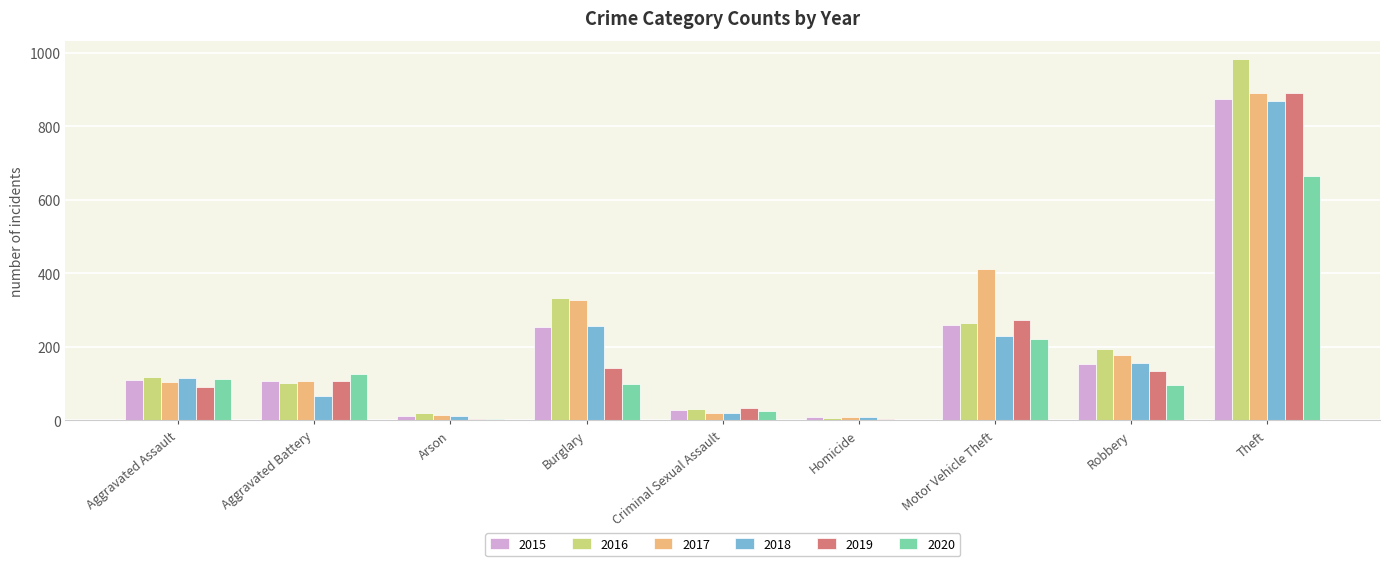

How many data points does each series have?

9